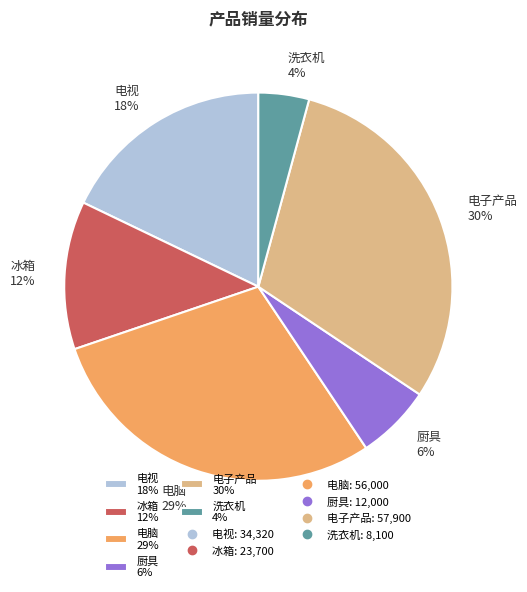

Does 冰箱 account for over 50% of the chart?

No